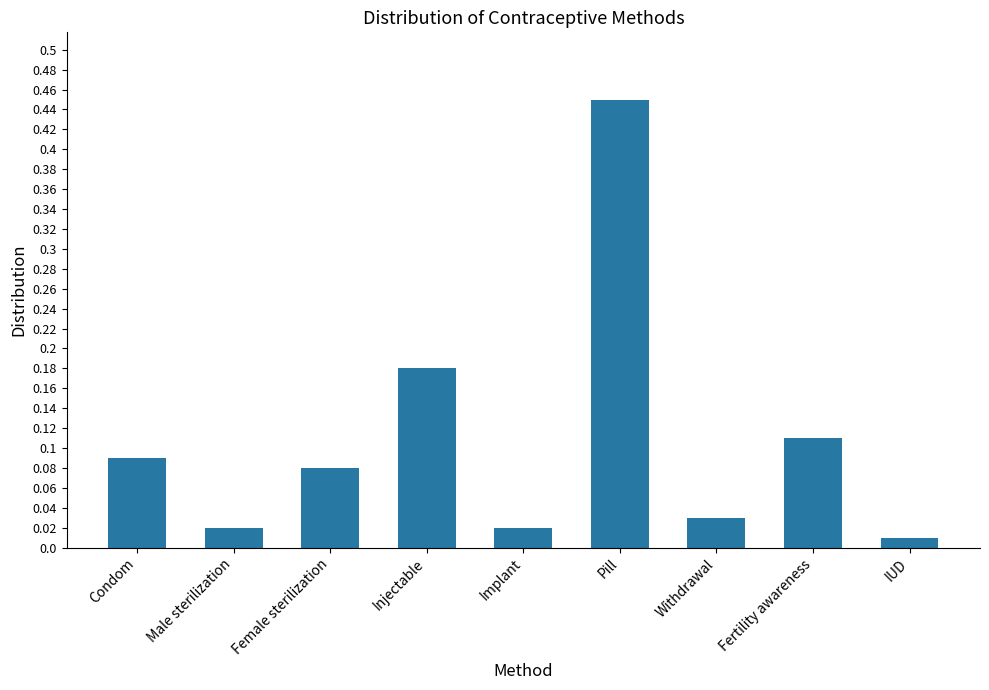

At which category does the chart reach its peak across all series?

Pill